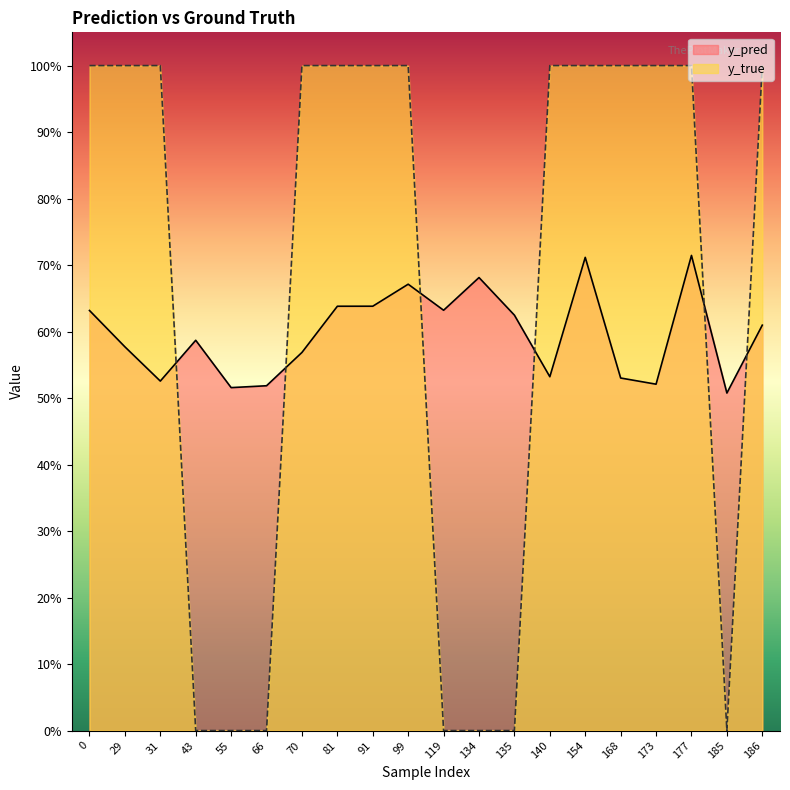

What is the spread (max minus min) of values at 177?

0.3